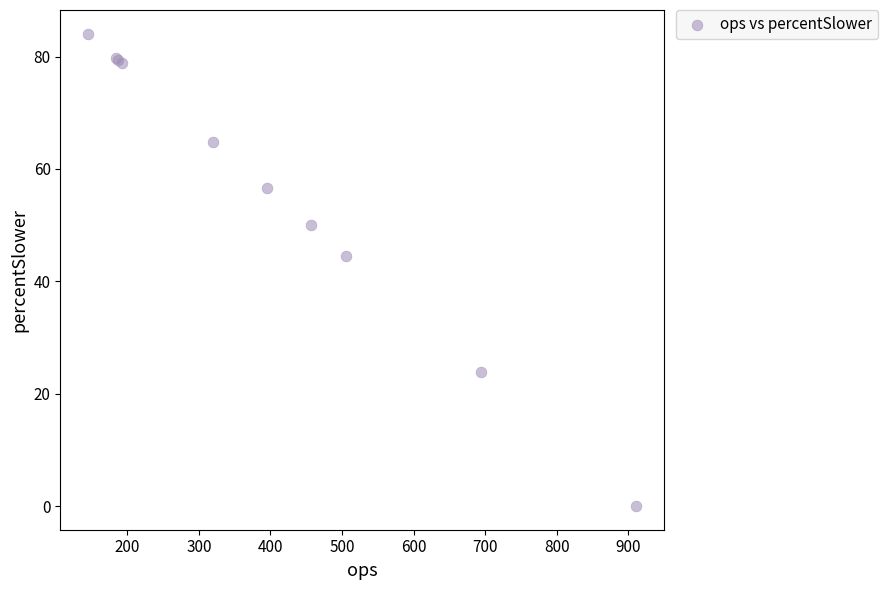

What Y value in the scatter plot is closest to 42?

44.5